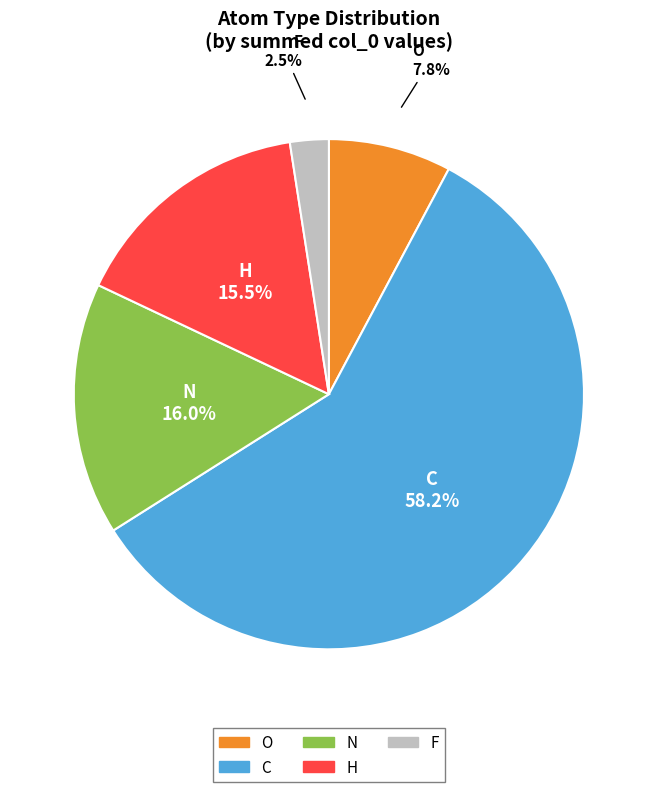

Does O account for over 50% of the chart?

No